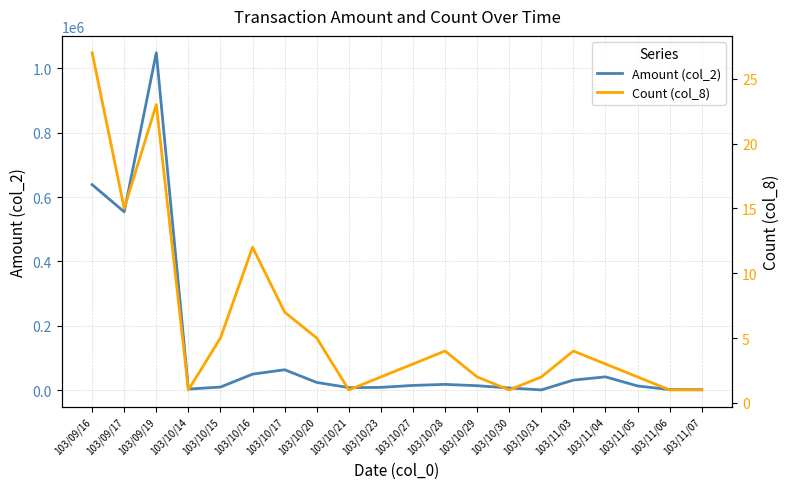

List the series in order of their overall mean, lowest first.

Count (col_8), Amount (col_2)